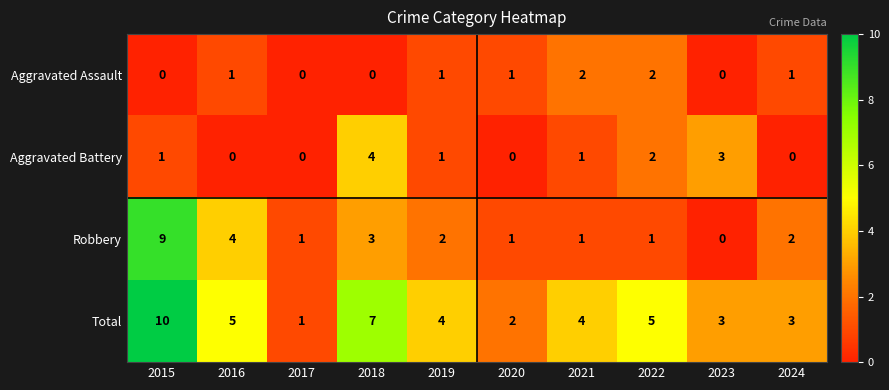

What is the total value across all series at 2021?

8